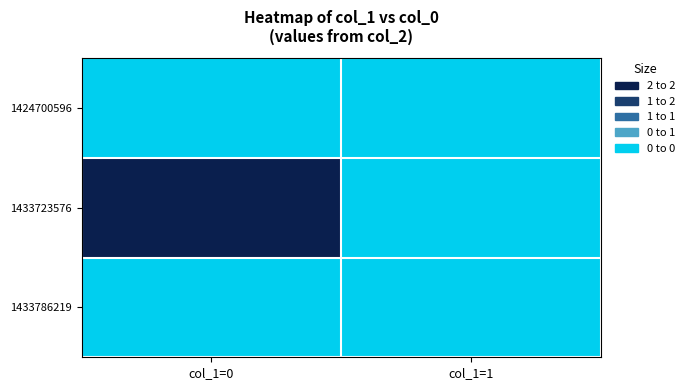

Which series has the largest range (max minus min)?

1433723576